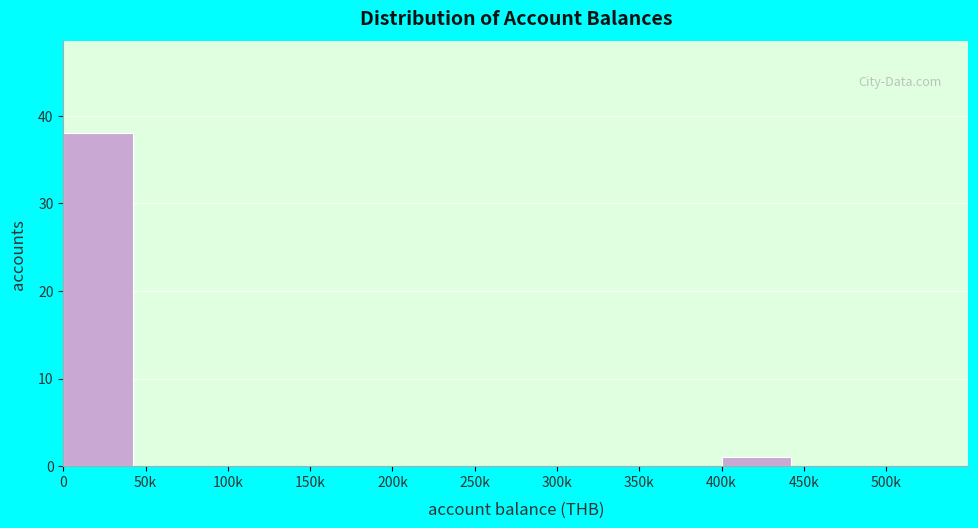

Reading left to right, transcribe all the data shown in this chart.

0=38	50k=0	100k=0	150k=0	200k=0	250k=0	300k=0	350k=0	400k=1	450k=0	500k=0